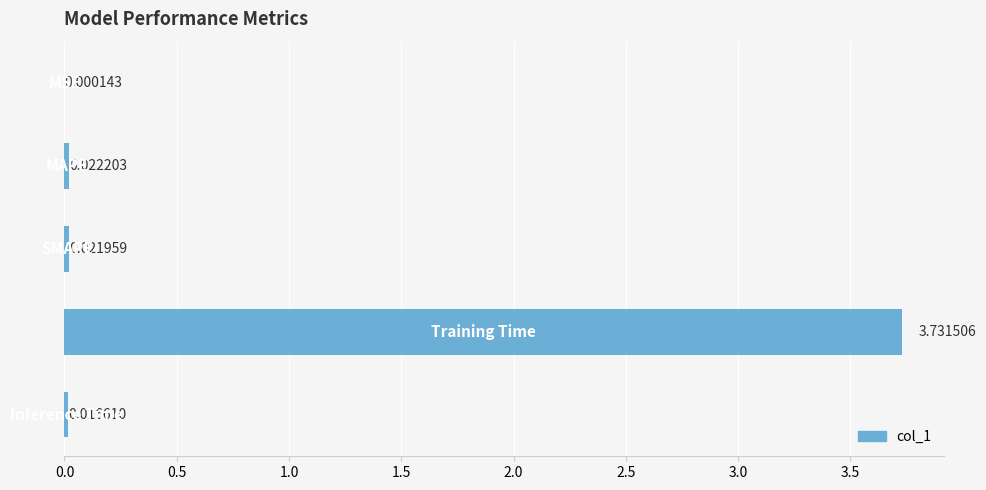

Are the bars grouped side by side (vs. stacked)?

No